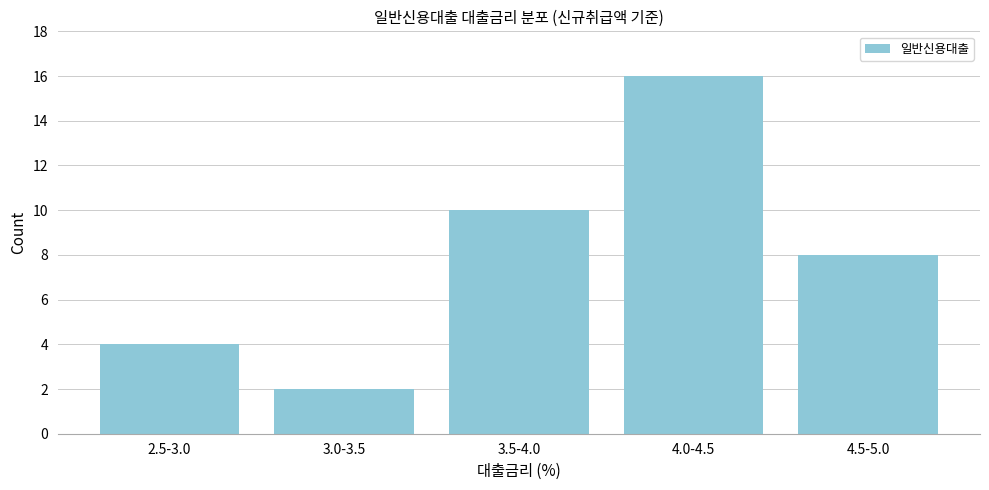

Reading left to right, list all the values displayed in this chart.

2.5-3.0=4	3.0-3.5=2	3.5-4.0=10	4.0-4.5=16	4.5-5.0=8